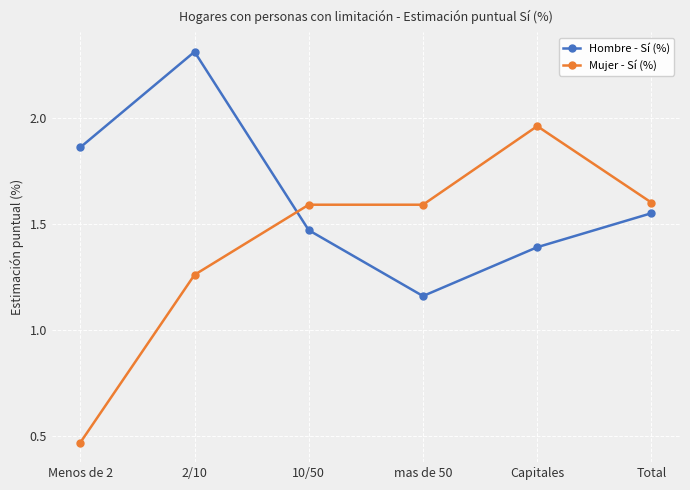

Is this an area chart (filled region under the line)?

No